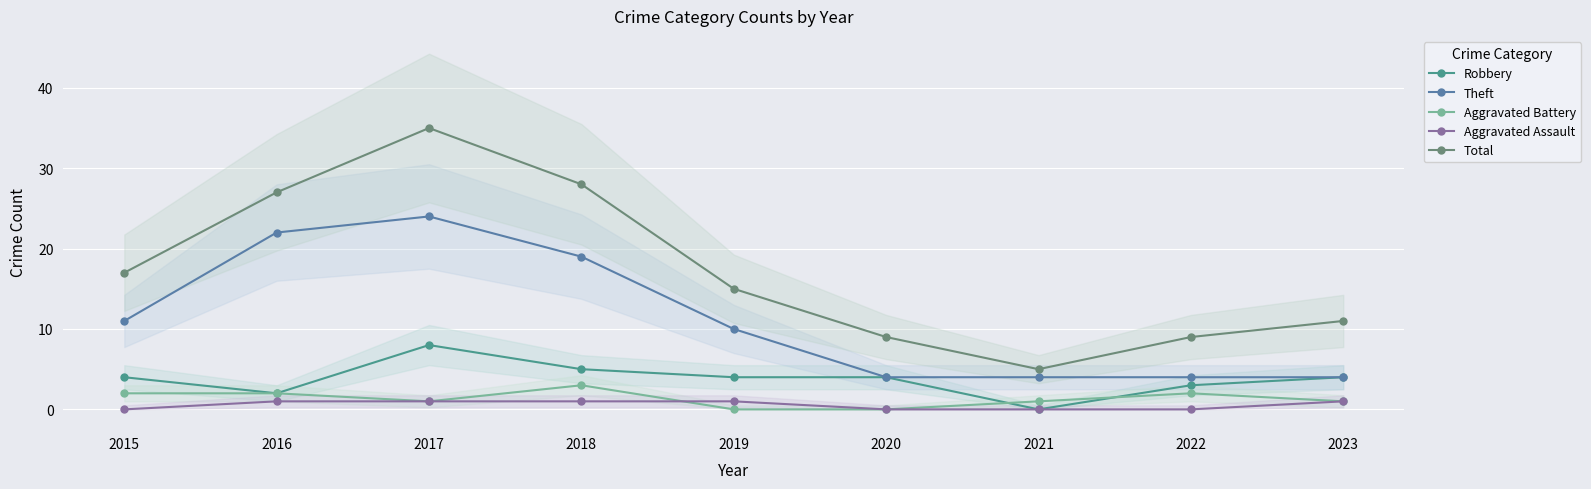

True or false: Aggravated Assault and Theft cross at least once.

False